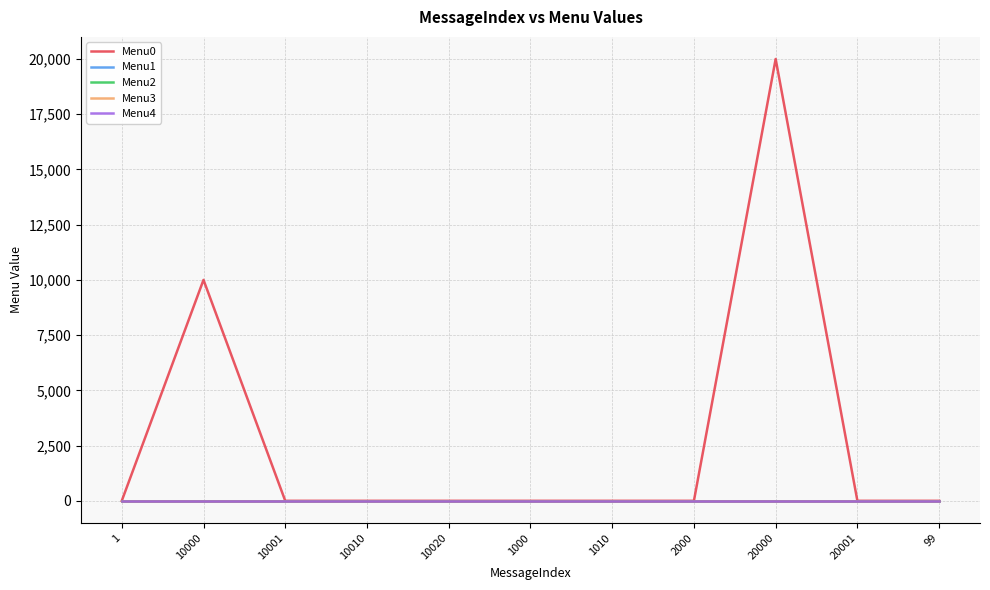

Does the chart have visible grid lines?

Yes